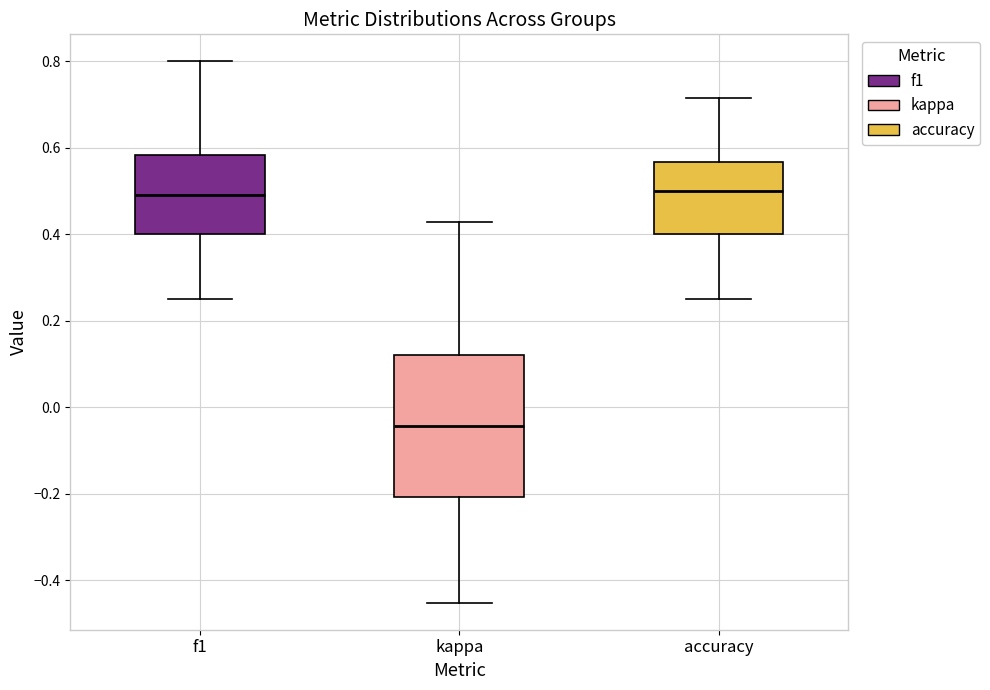

Reading left to right, transcribe this box plot: for each box, give where its median line is, the range the box spans, and where its two whiskers end, as read against the y-axis. The values are not printed on the chart, so give them approximately, as read against the axis.

f1: median 0.50, box 0.40 to 0.58, whiskers 0.26 to 0.80
kappa: median -0.04, box -0.20 to 0.12, whiskers -0.46 to 0.42
accuracy: median 0.50, box 0.40 to 0.56, whiskers 0.26 to 0.72